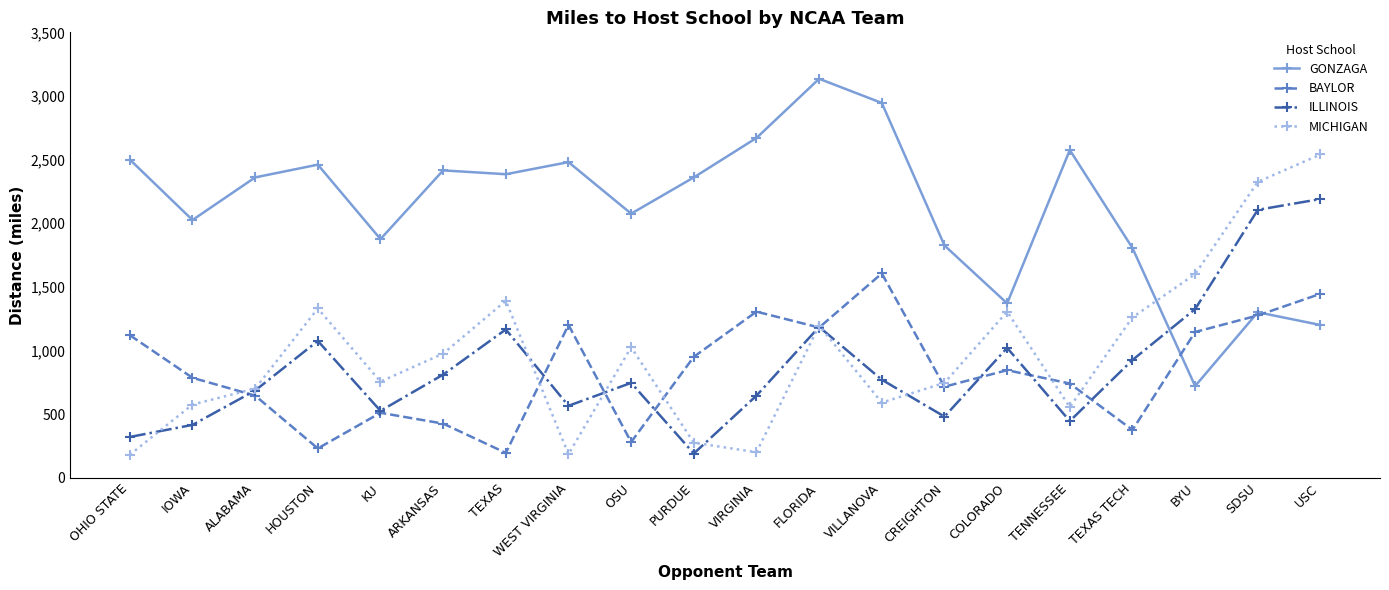

Which category has the lowest value in the GONZAGA series?

BYU